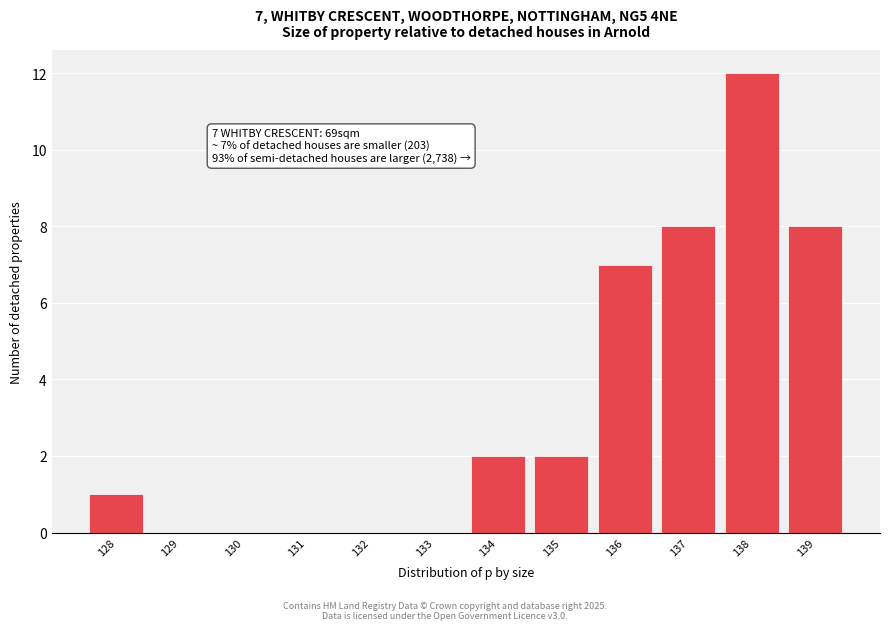

Reading right to left, extract all data points from this chart.

139=8	138=12	137=8	136=7	135=2	134=2	133=0	132=0	131=0	130=0	129=0	128=1